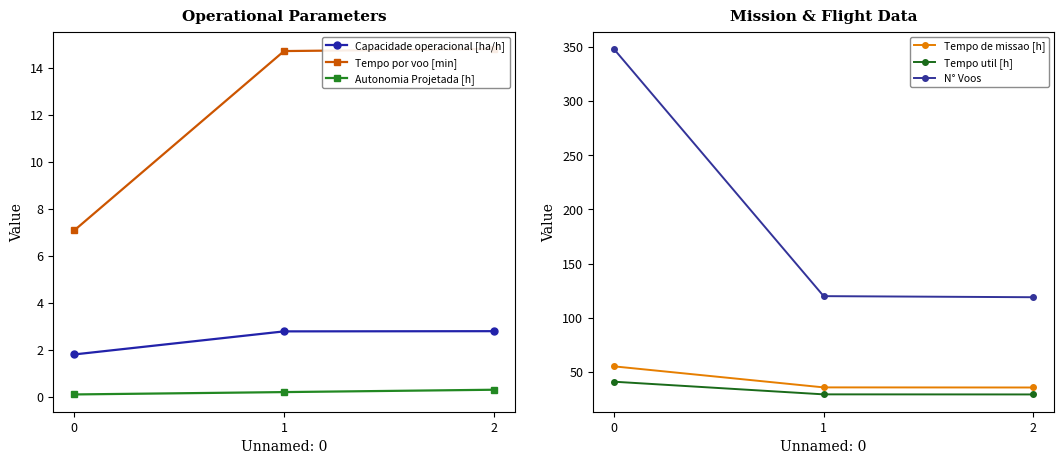

Is it true that Tempo de missao [h] equals 35.8 at 1?

True